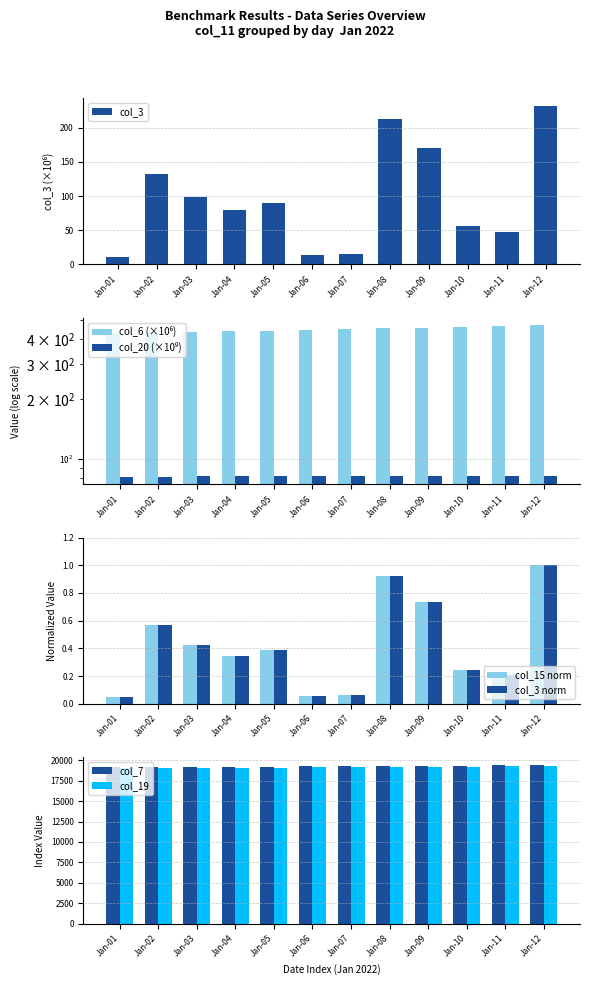

What is the lowest value of the col_7 series?

19129